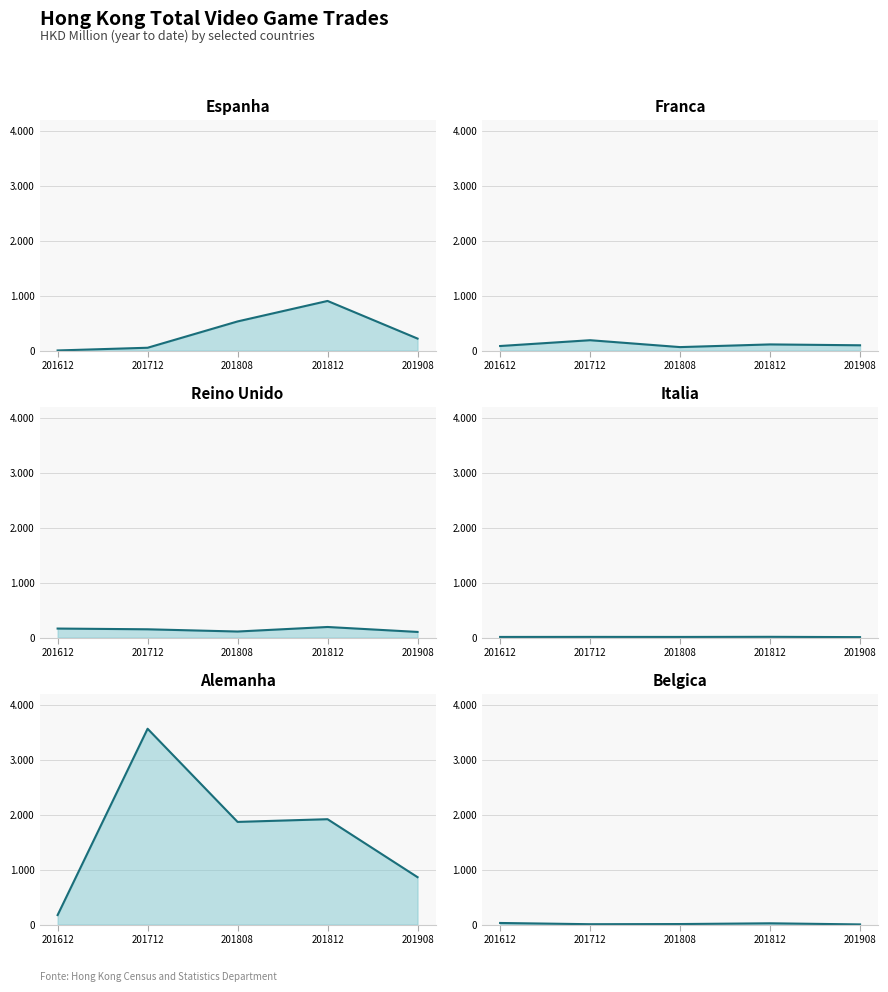

What is the greatest value displayed?

3572.2